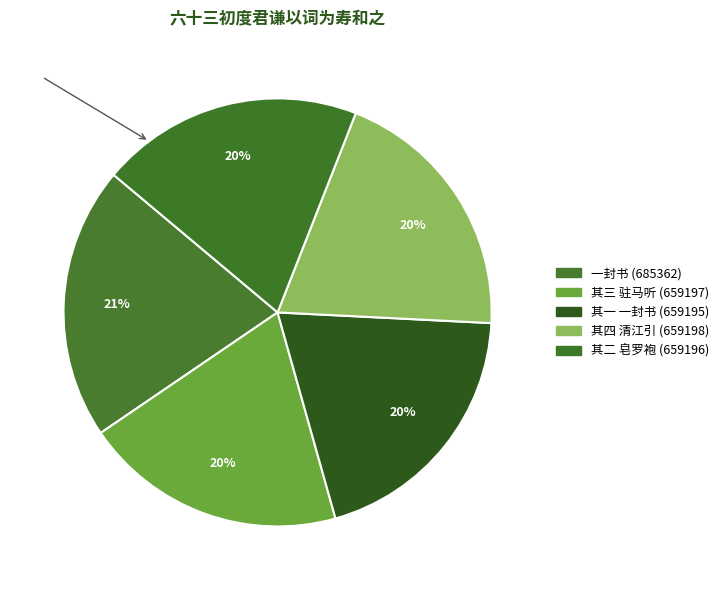

Rank the categories by value from lowest to highest.

其一 一封书 (659195), 其二 皂罗袍 (659196), 其三 驻马听 (659197), 其四 清江引 (659198), 一封书 (685362)